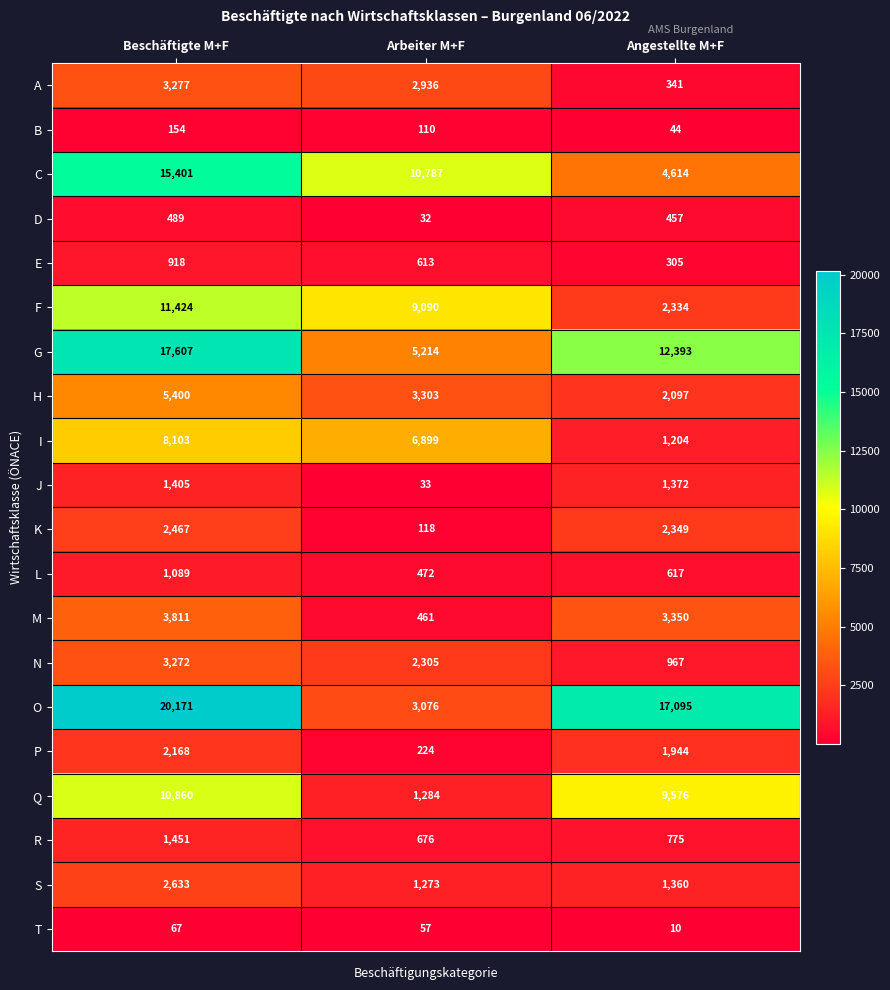

Which category has the highest value in the S series?

Beschäftigte M+F